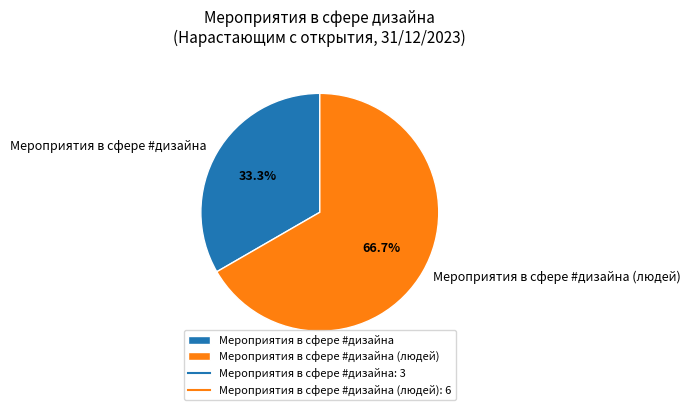

What percentage is the Мероприятия в сфере #дизайна (людей) slice, to the nearest percent?

67%